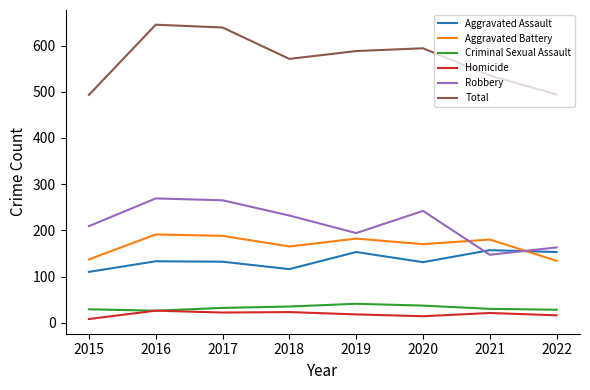

What is the average value of the Robbery series?

215